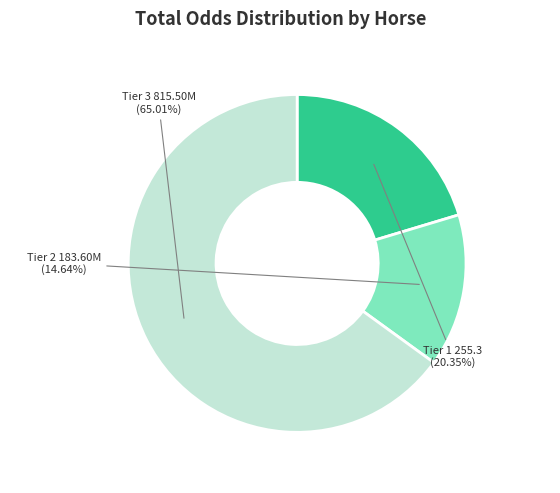

Is there a majority slice in this chart?

Yes